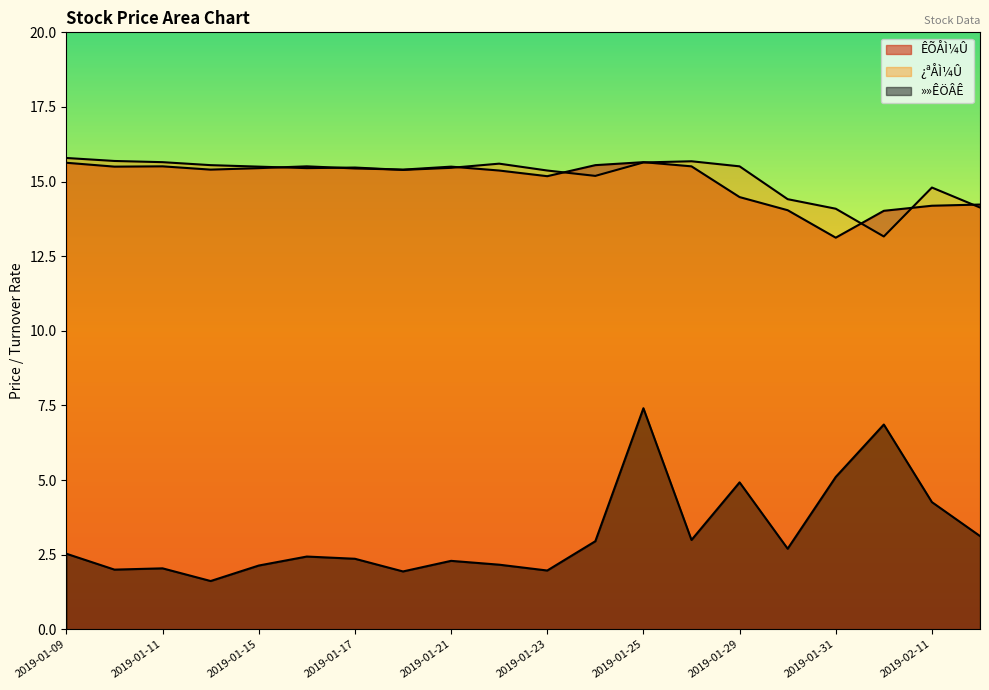

Does the chart have visible grid lines?

No